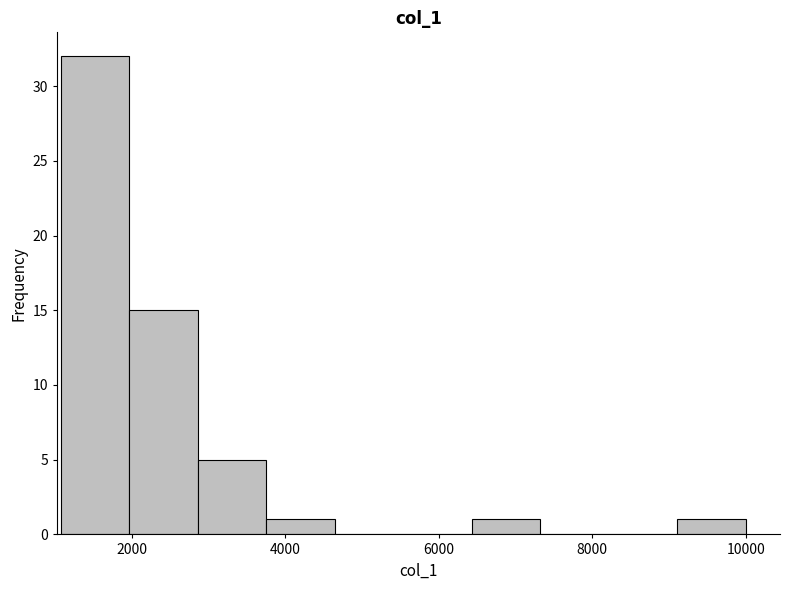

Reading left to right, transcribe this chart: for each bar, give the range it covers on the x-axis and its height. Neither the bar edges nor the heights are printed on the chart, so give them approximately, as read against the axes.

1000 to 2000: 32
2000 to 2800: 15
2800 to 3800: 5
3800 to 4600: 1
4600 to 5600: 0
5600 to 6400: 0
6400 to 7400: 1
7400 to 8200: 0
8200 to 9200: 0
9200 to 10000: 1